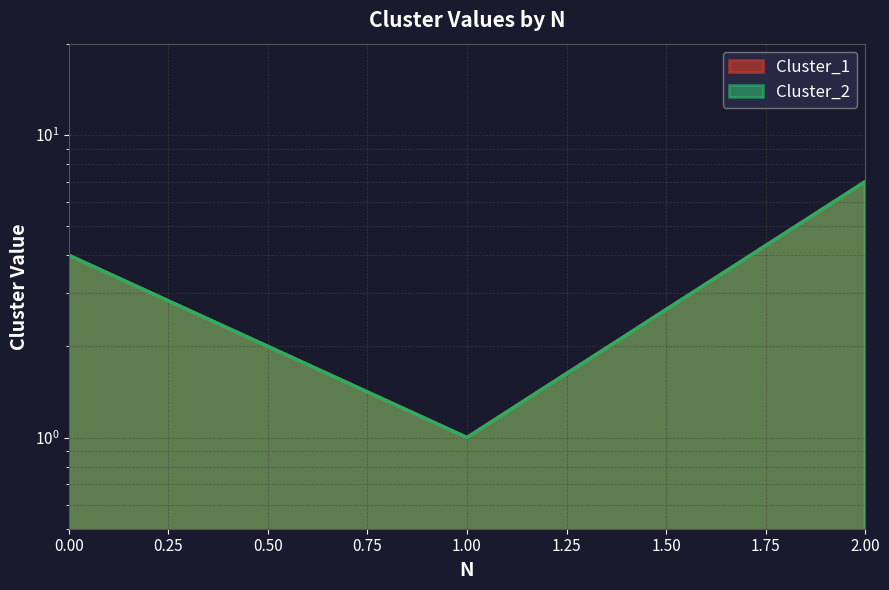

Reading left to right, transcribe all the data shown in this chart.

Cluster_1: 0=4	1=1	2=7
Cluster_2: 0=4	1=1	2=7